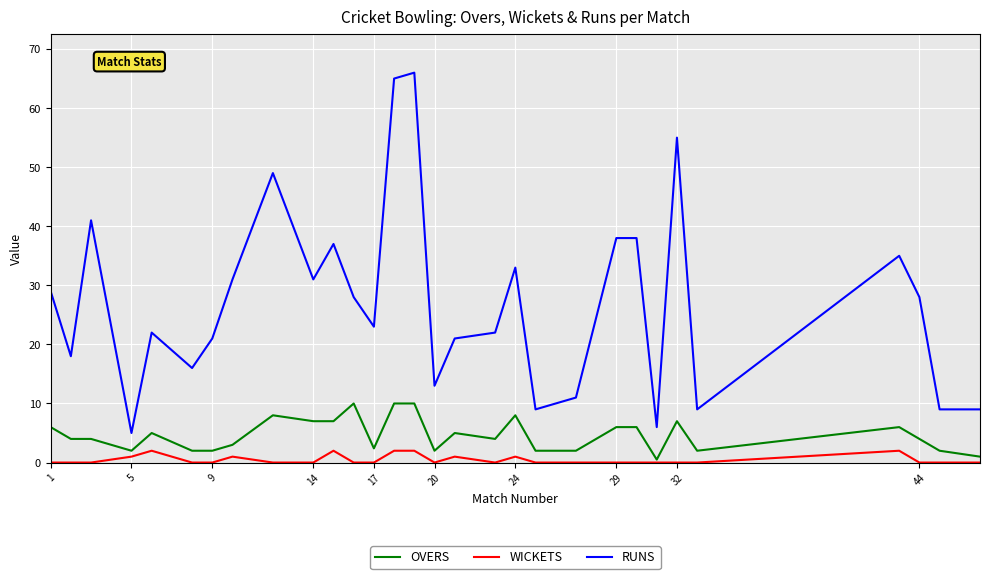

True or false: RUNS and OVERS cross at least once.

False